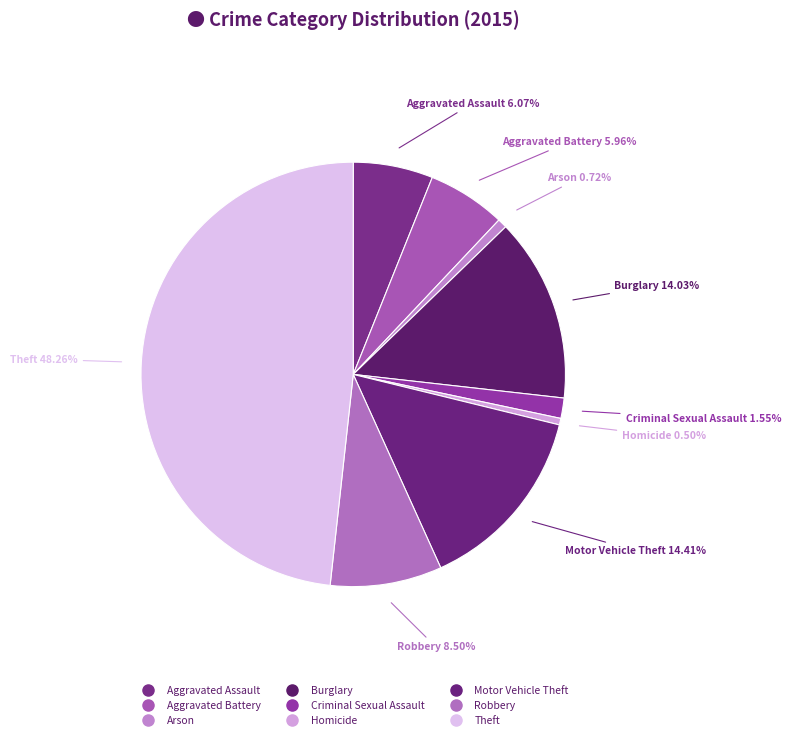

How many segments does this pie chart have?

9